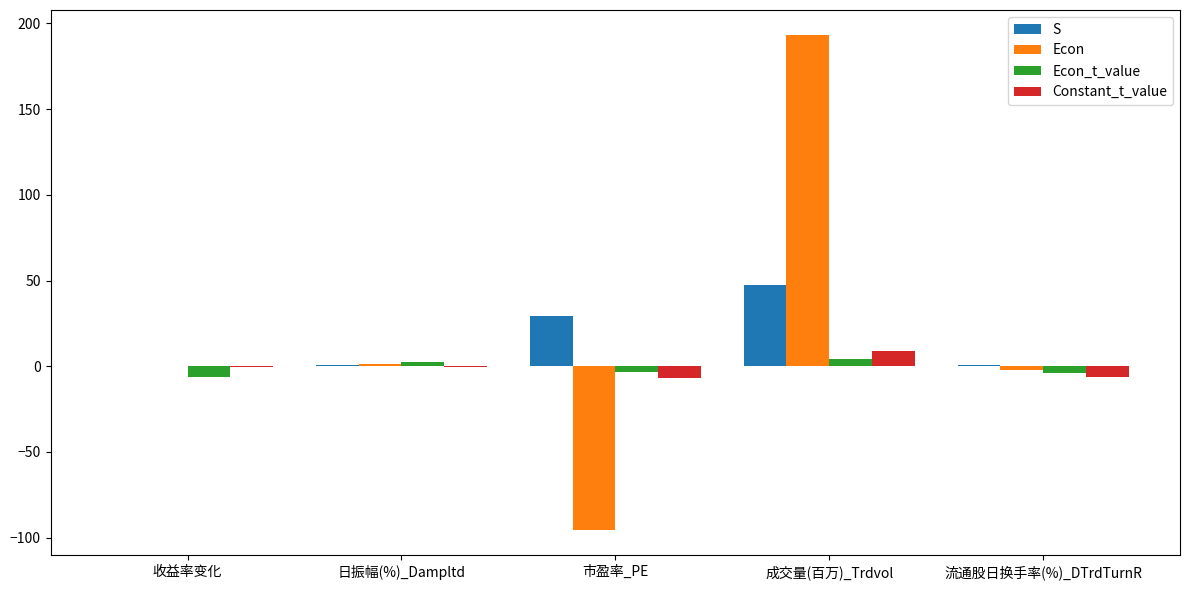

What is the difference between the Econ_t_value values at 市盈率_PE and 收益率变化?

3.2